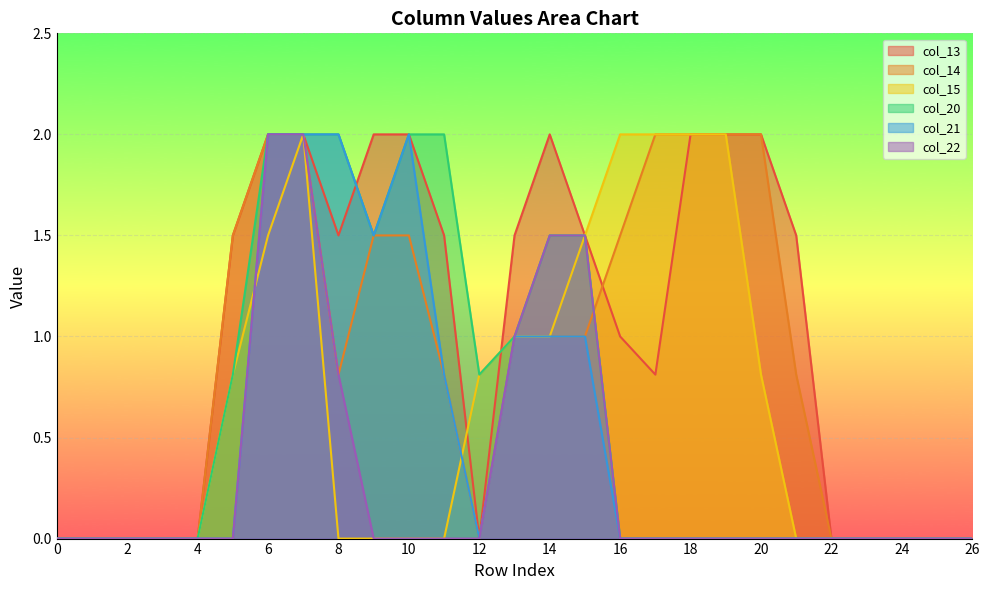

True or false: col_21 and col_15 cross at least once.

True